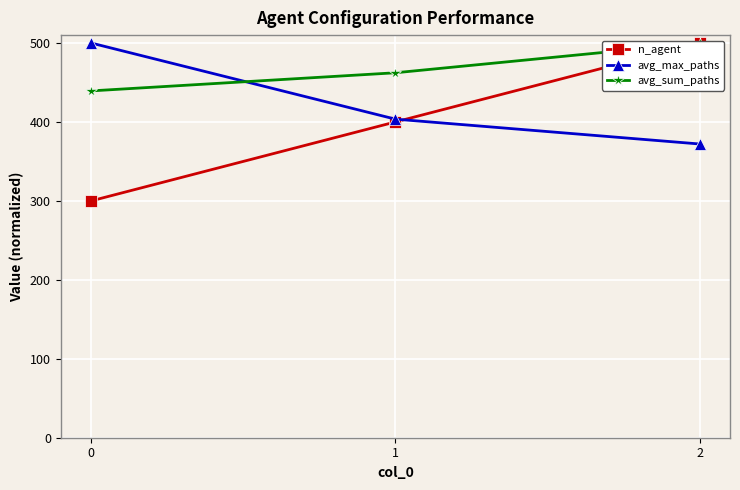

Between 1 and 2, which series saw the biggest shift?

n_agent